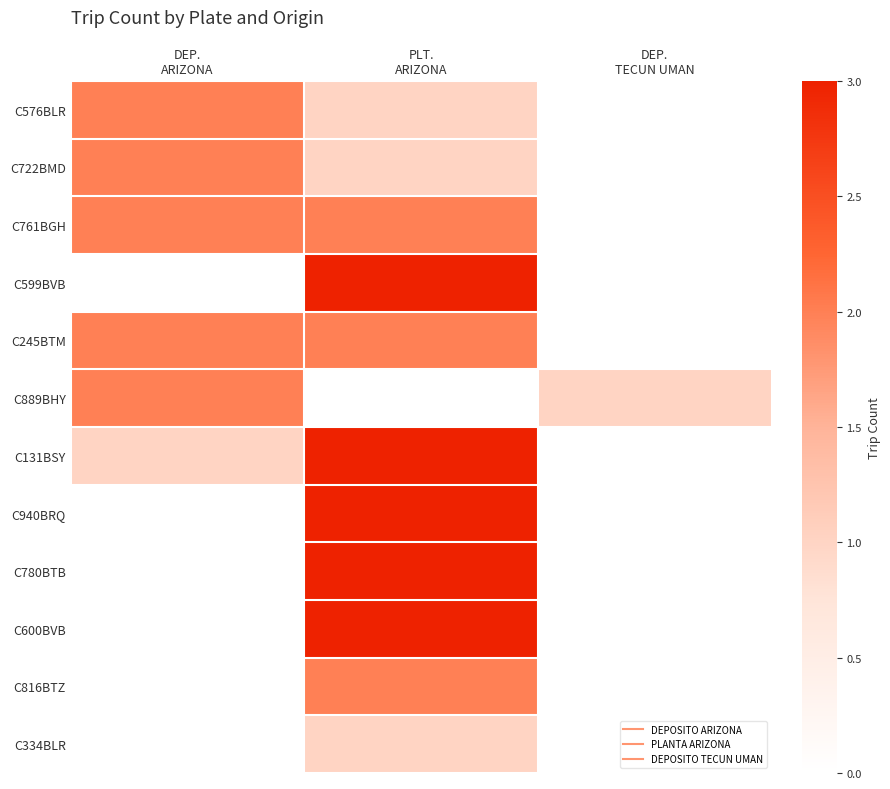

Reading left to right, transcribe all the data shown in this chart.

C576BLR: DEP.
ARIZONA=2	PLT.
ARIZONA=1	DEP.
TECUN UMAN=0
C722BMD: DEP.
ARIZONA=2	PLT.
ARIZONA=1	DEP.
TECUN UMAN=0
C761BGH: DEP.
ARIZONA=2	PLT.
ARIZONA=2	DEP.
TECUN UMAN=0
C599BVB: DEP.
ARIZONA=0	PLT.
ARIZONA=3	DEP.
TECUN UMAN=0
C245BTM: DEP.
ARIZONA=2	PLT.
ARIZONA=2	DEP.
TECUN UMAN=0
C889BHY: DEP.
ARIZONA=2	PLT.
ARIZONA=0	DEP.
TECUN UMAN=1
C131BSY: DEP.
ARIZONA=1	PLT.
ARIZONA=3	DEP.
TECUN UMAN=0
C940BRQ: DEP.
ARIZONA=0	PLT.
ARIZONA=3	DEP.
TECUN UMAN=0
C780BTB: DEP.
ARIZONA=0	PLT.
ARIZONA=3	DEP.
TECUN UMAN=0
C600BVB: DEP.
ARIZONA=0	PLT.
ARIZONA=3	DEP.
TECUN UMAN=0
C816BTZ: DEP.
ARIZONA=0	PLT.
ARIZONA=2	DEP.
TECUN UMAN=0
C334BLR: DEP.
ARIZONA=0	PLT.
ARIZONA=1	DEP.
TECUN UMAN=0